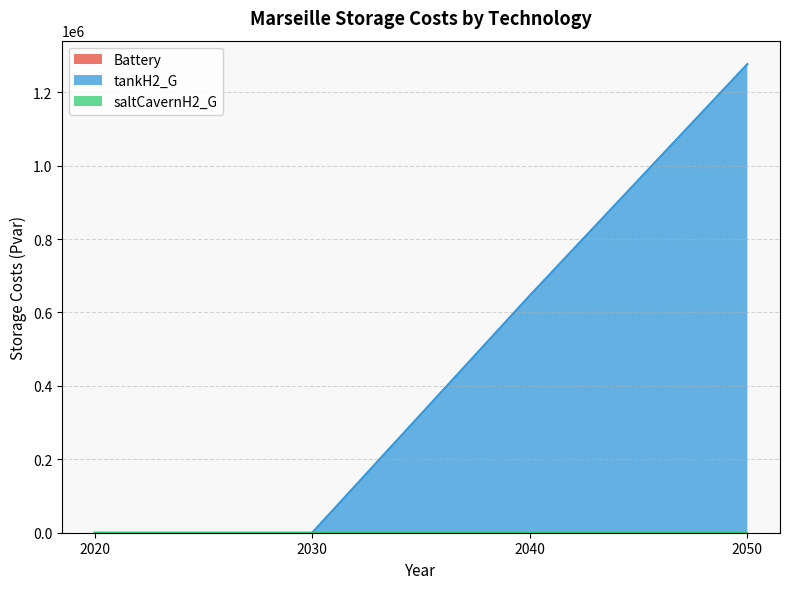

True or false: Battery and tankH2_G intersect in this chart.

False